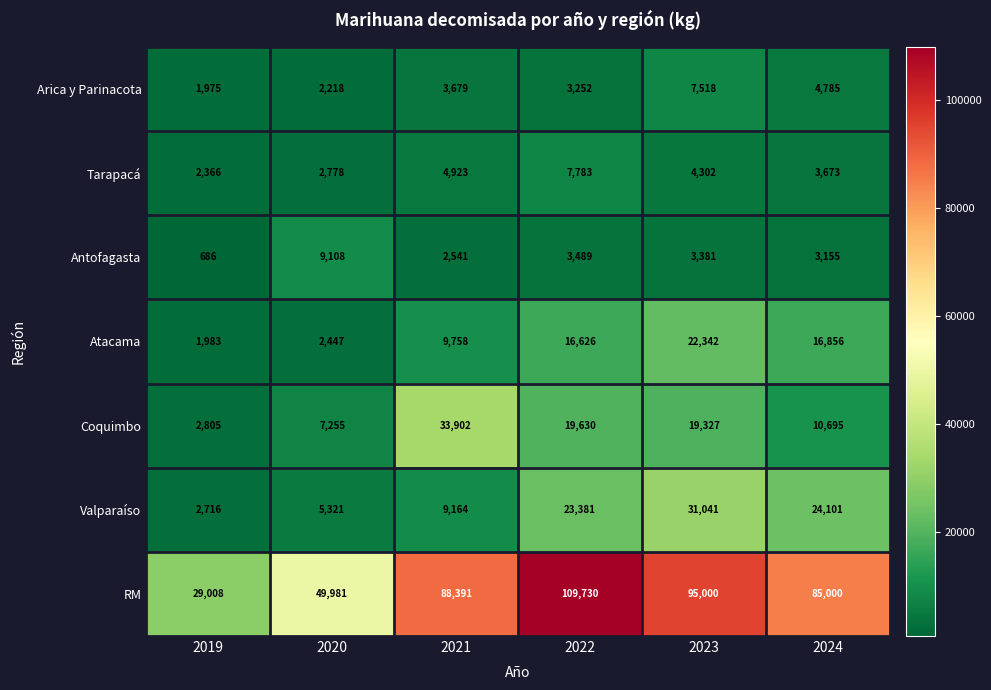

The RM series shows 13858 at 2020. True or false?

False